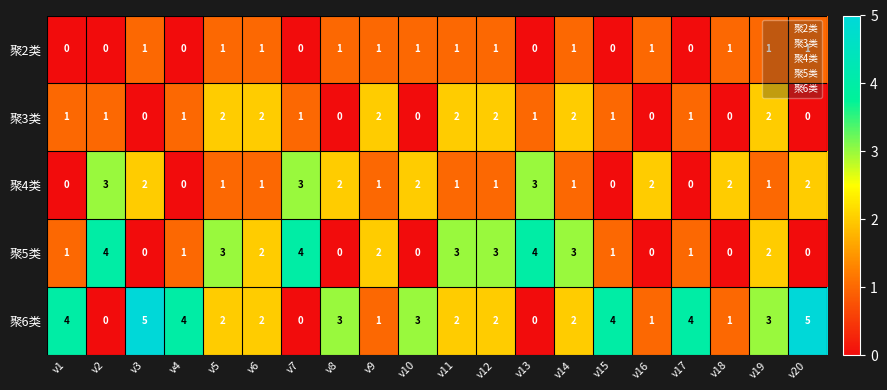

True or false: 聚6类 has a value of 7 at v4.

False